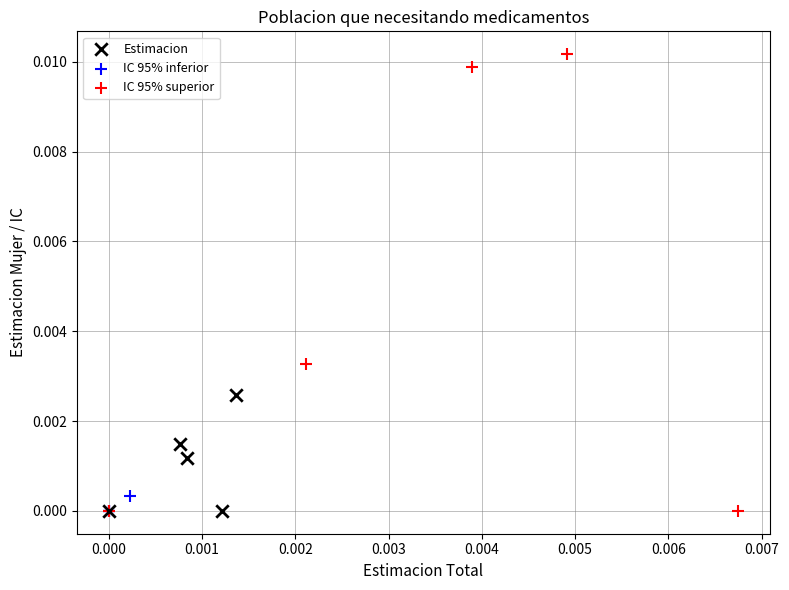

Which series has the widest spread of Y values?

IC 95% superior